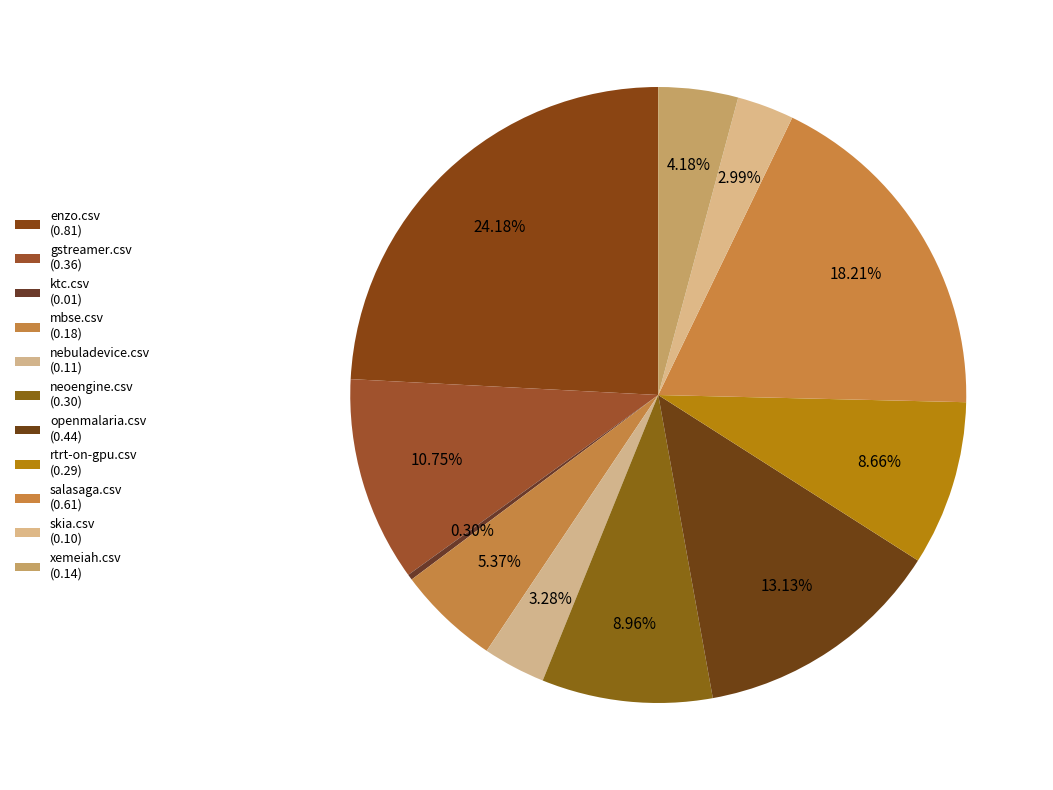

How many slices are in this pie chart?

11